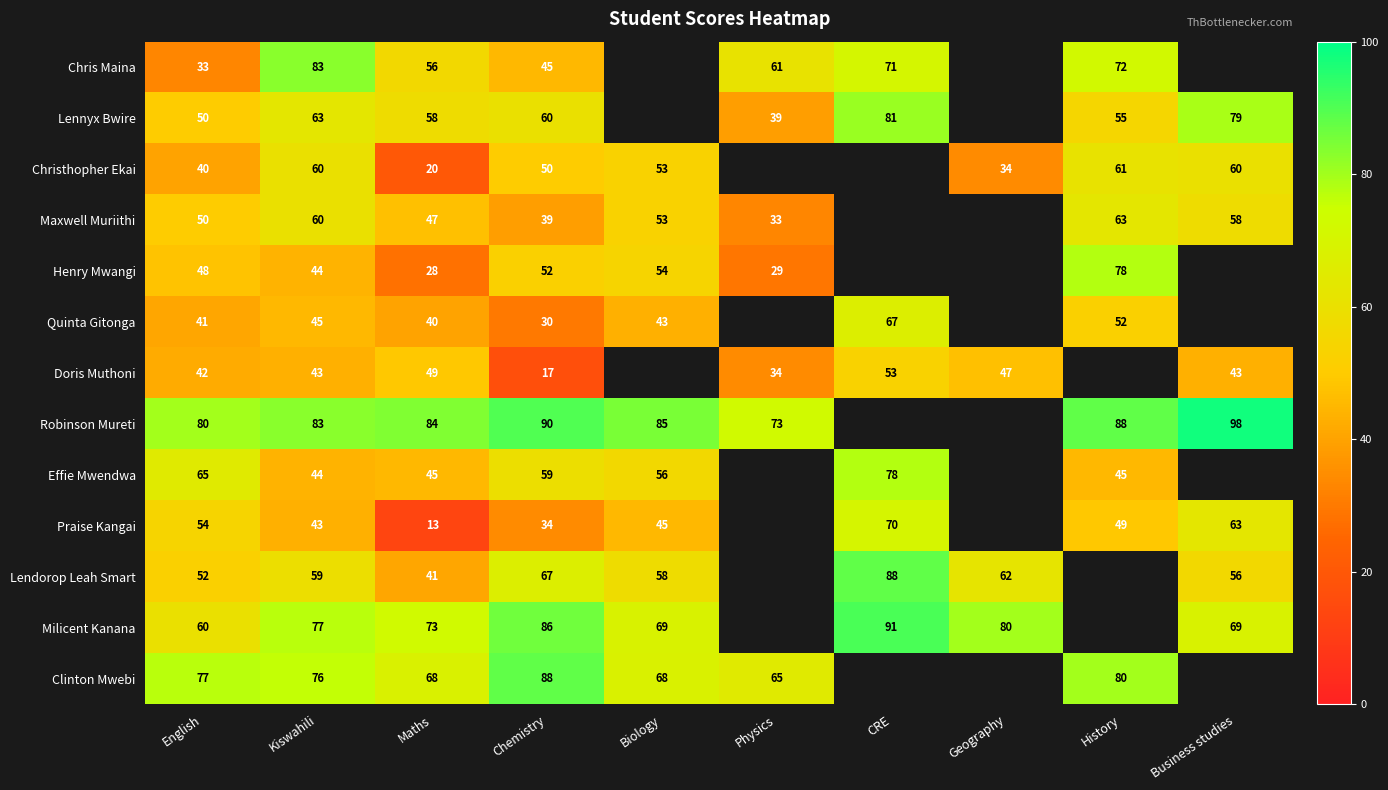

What is the sum of the Lennyx Bwire values at Chemistry and Maths?

118